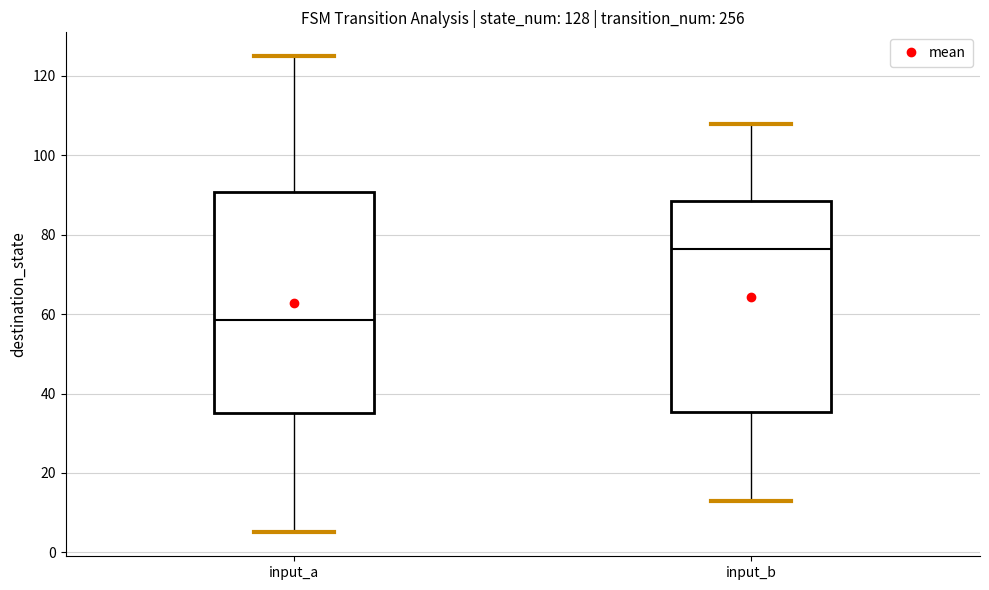

Which box is the tallest, from its lower edge to its upper edge?

input_a